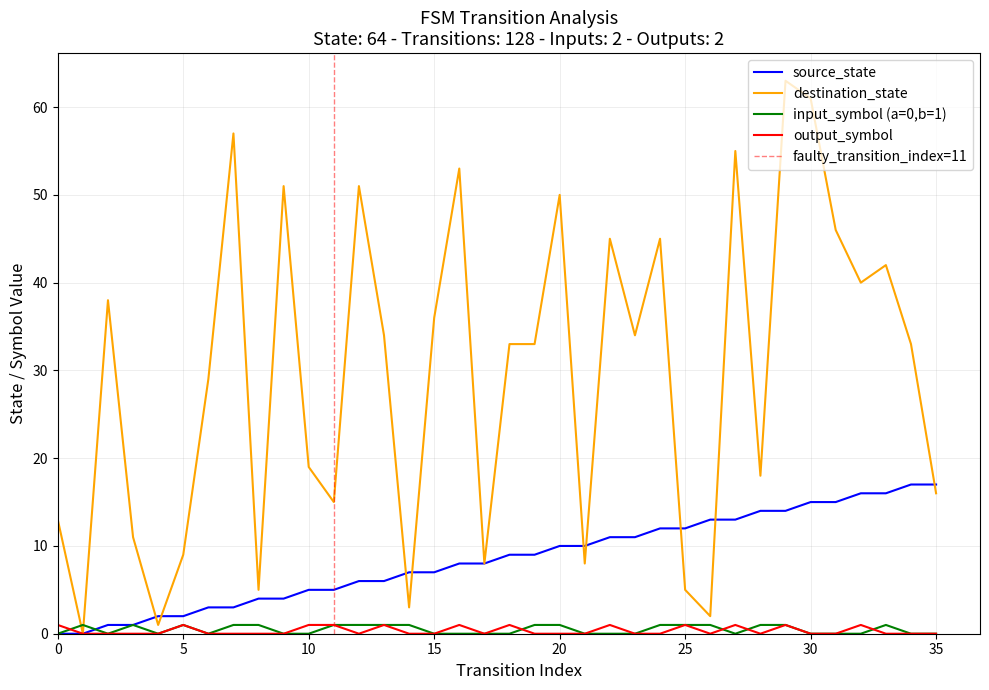

Reading right to left, extract all data points from this chart.

source_state: 17	17	16	16	15	15	14	14	13	13	12	12	11	11	10	10	9	9	8	8	7	7	6	6	5	5	4	4	3	3	2	2	1	1	0	0
destination_state: 16	33	42	40	46	61	63	18	55	2	5	45	34	45	8	50	33	33	8	53	36	3	34	51	15	19	51	5	57	29	9	1	11	38	0	13
input_num_a: 0	0	1	0	0	0	1	1	0	1	1	1	0	0	0	1	1	0	0	0	0	1	1	1	1	0	0	1	1	0	1	0	1	0	1	0
output_num_b: 0	0	0	1	0	0	1	0	1	0	1	0	0	1	0	0	0	1	0	1	0	0	1	0	1	1	0	0	0	0	1	0	0	0	0	1